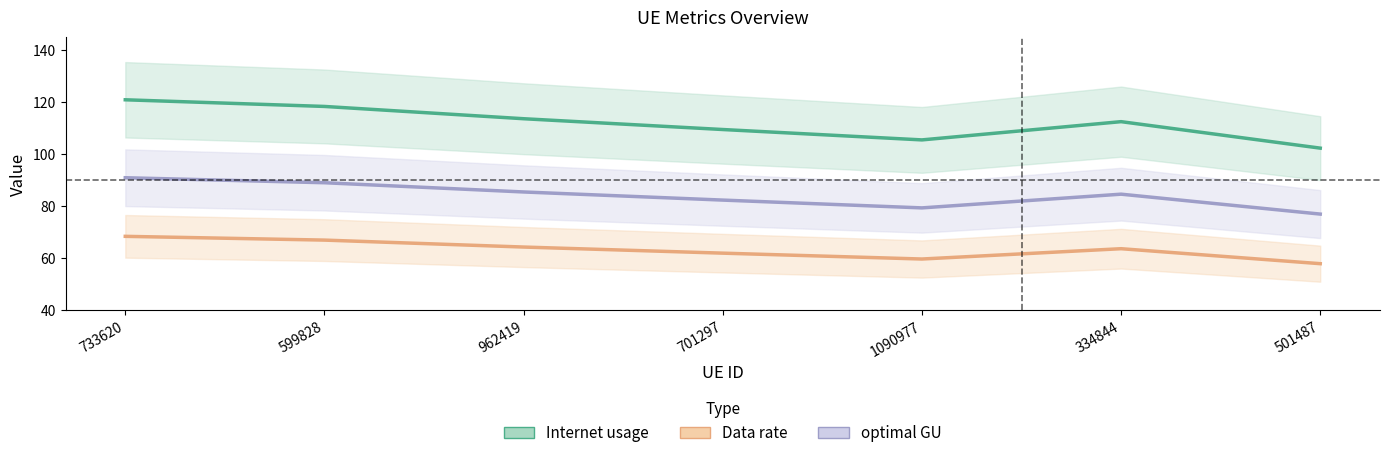

True or false: optimal GU and Internet usage intersect in this chart.

False